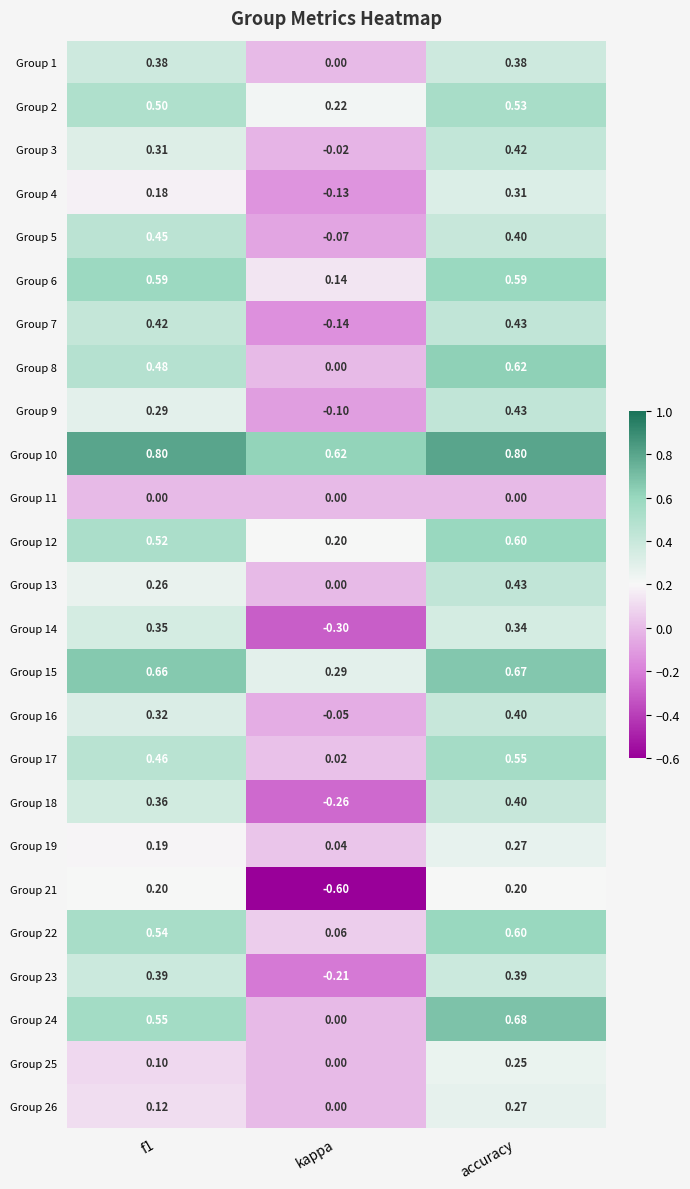

What is the minimum value shown in the chart?

-0.6